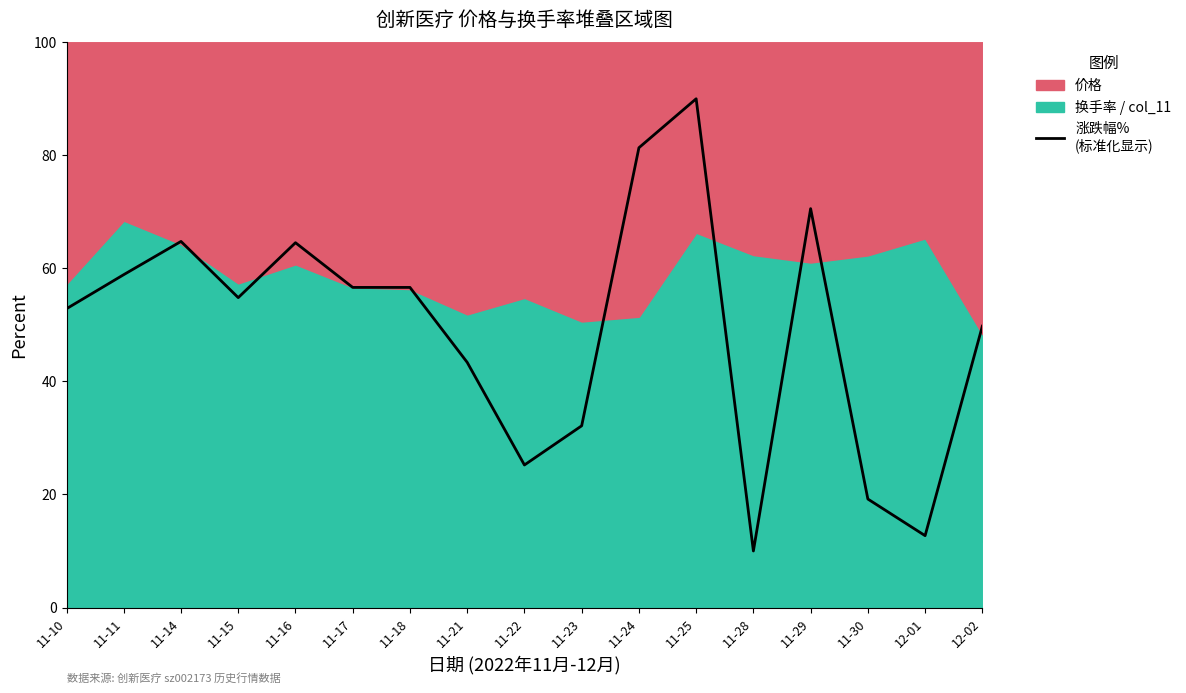

List the labels in order of value, smallest first.

11-28, 12-01, 11-30, 11-22, 11-23, 11-21, 12-02, 11-10, 11-15, 11-17, 11-18, 11-11, 11-16, 11-14, 11-29, 11-24, 11-25